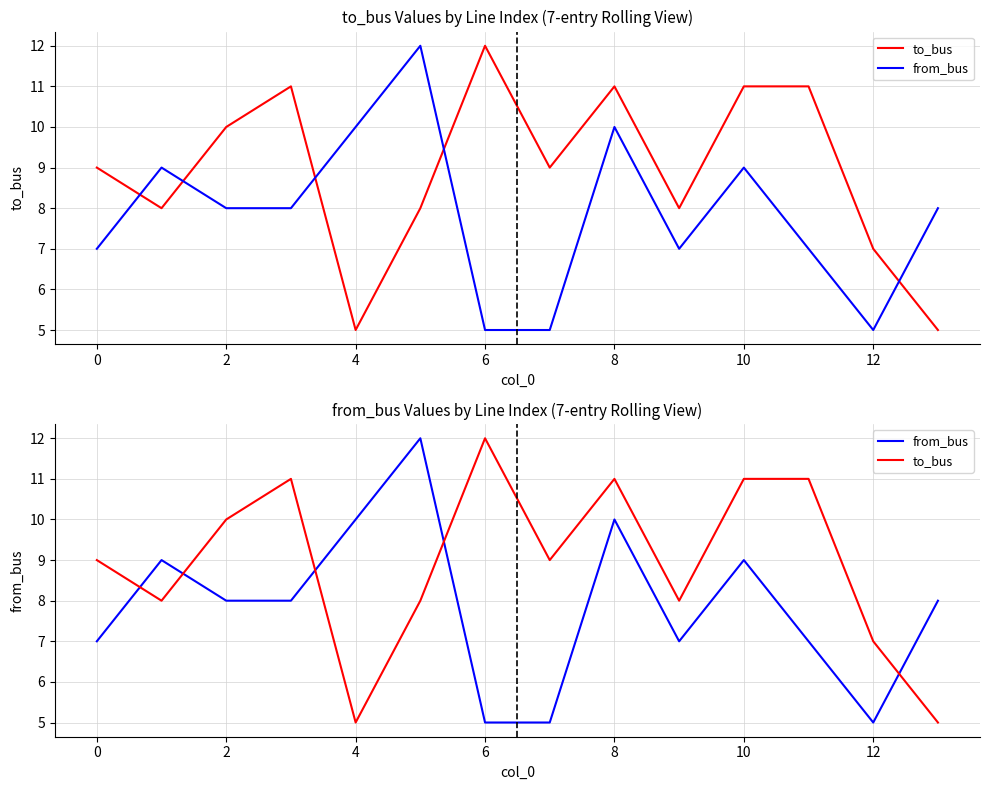

In to_bus, how many points are higher than both neighbors (excluding endpoints)?

3